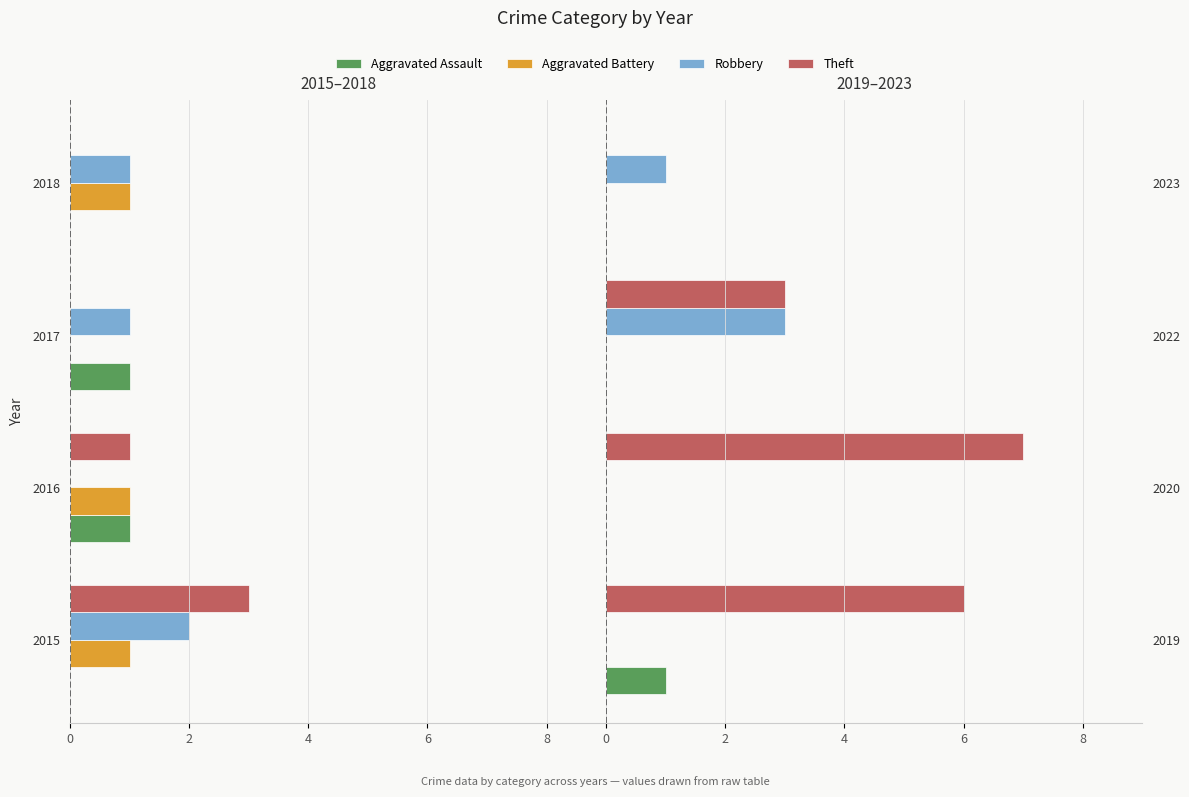

How many categories are shown in the chart?

4